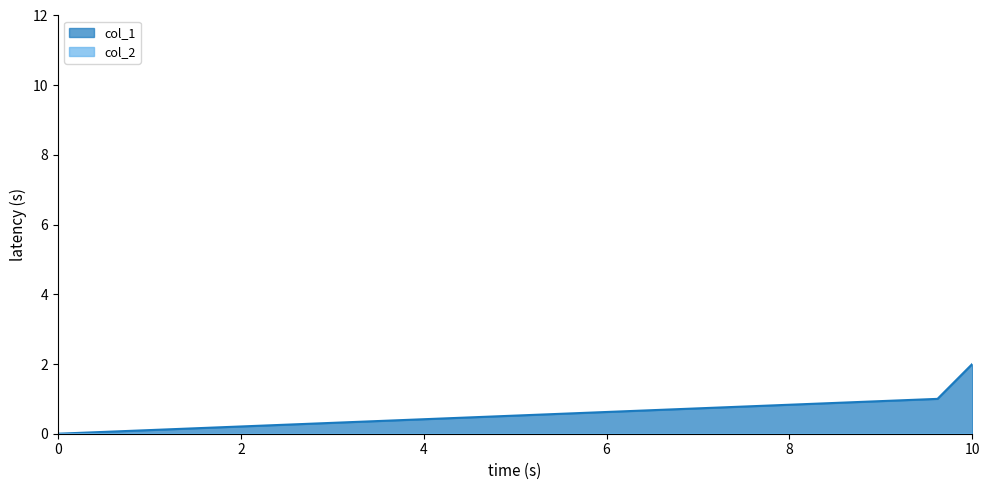

Which series has the widest spread of values?

col_1